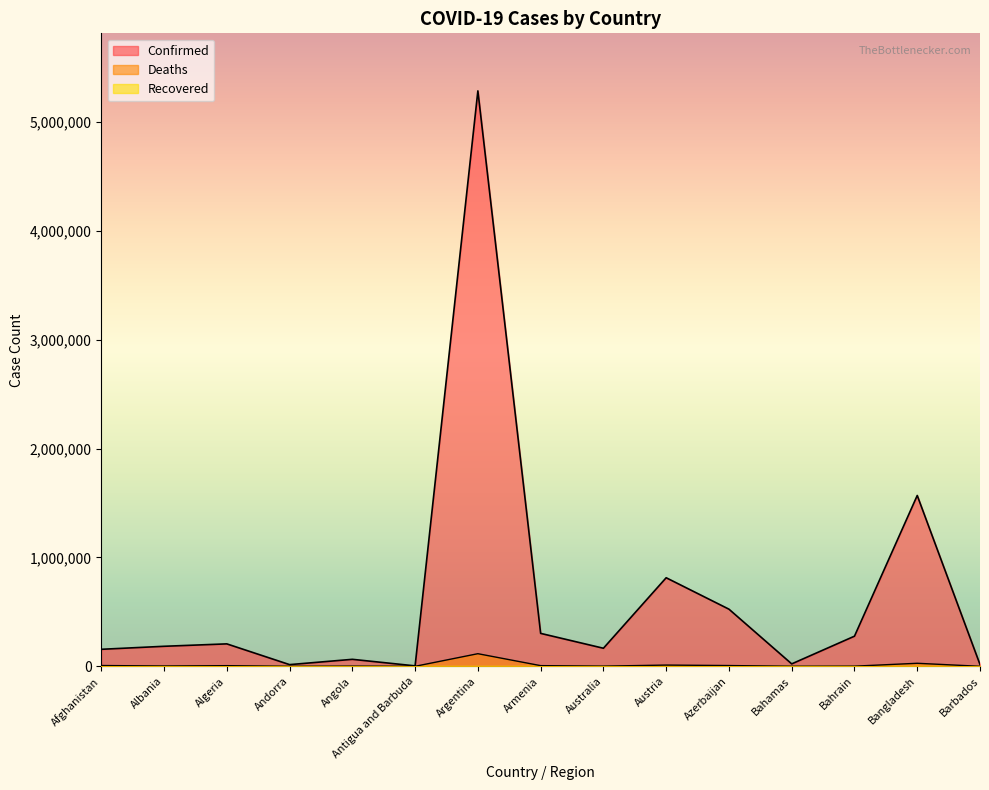

In Confirmed, how many points are lower than both neighbors (excluding endpoints)?

4